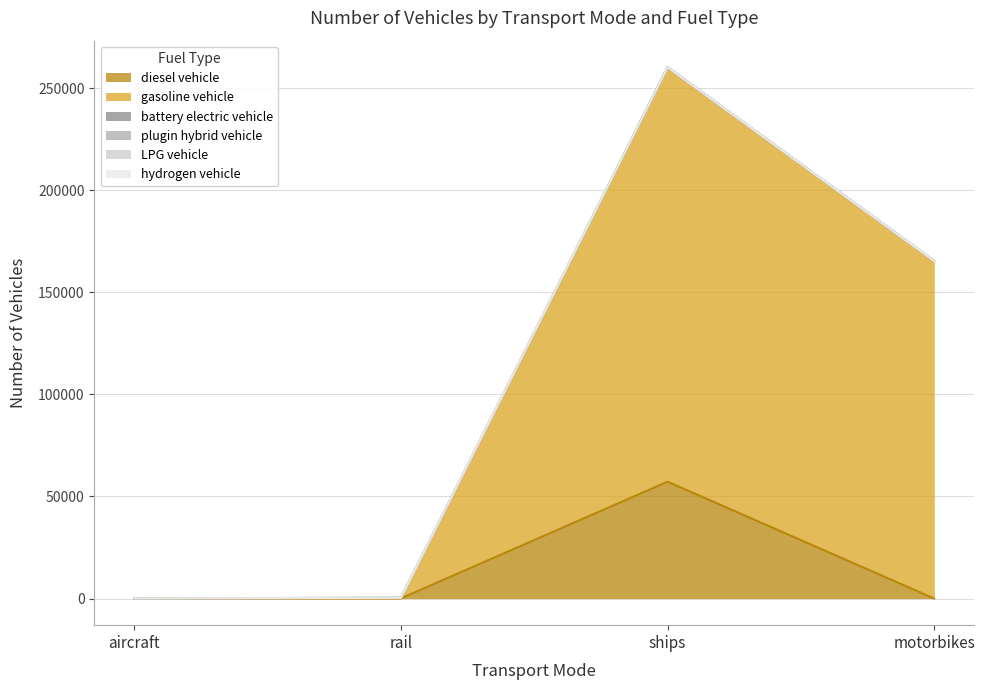

At which category is the sum across all series the highest?

ships